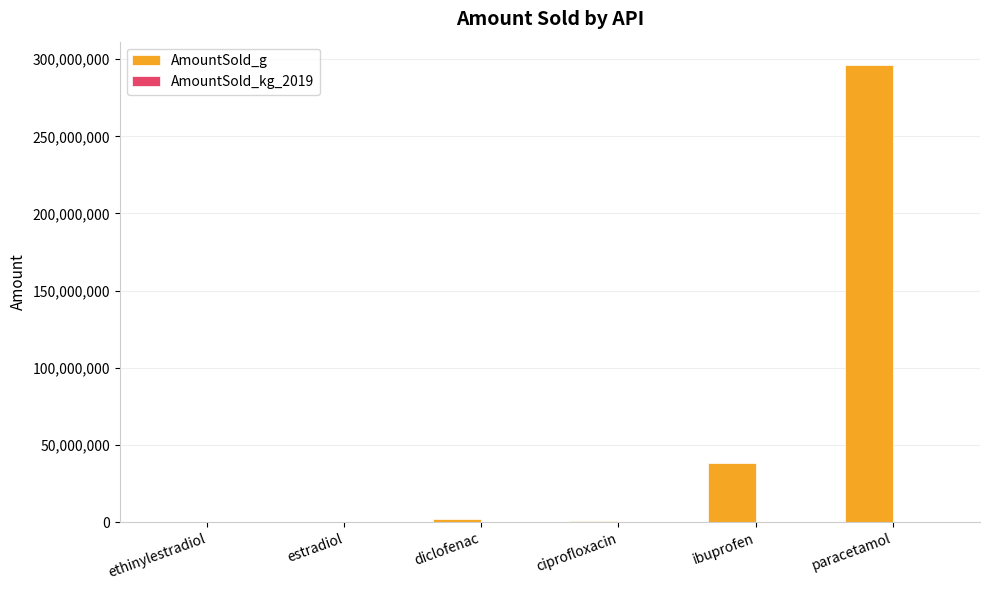

What is the sum of all AmountSold_g values?

337985882.3